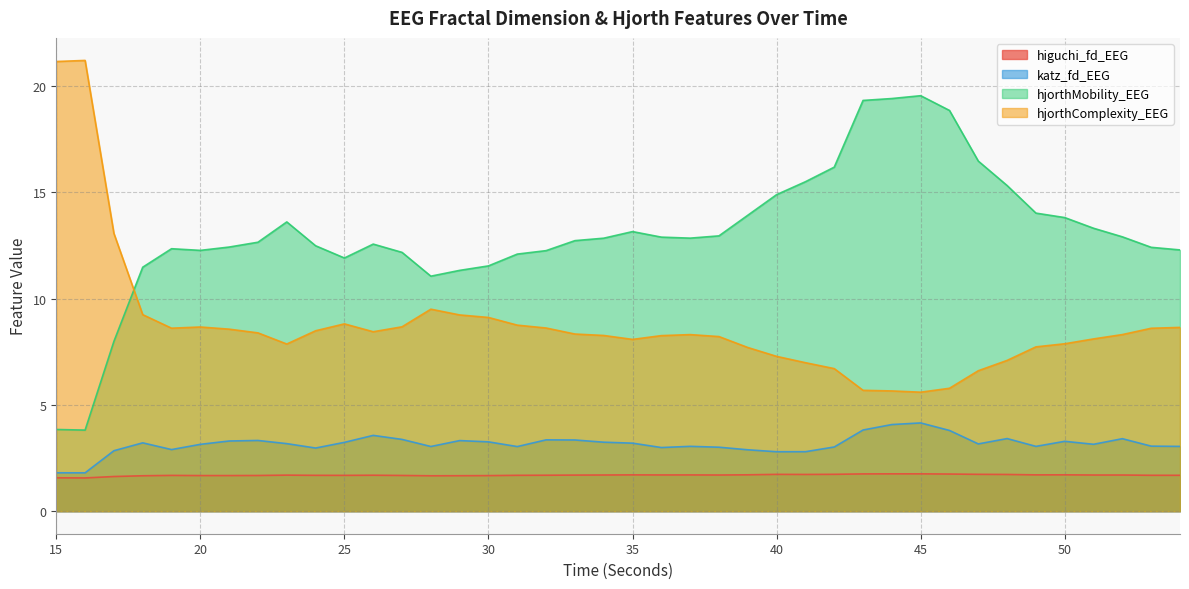

What is the value of the higuchi_fd_EEG point at the 34th from the left?

1.7